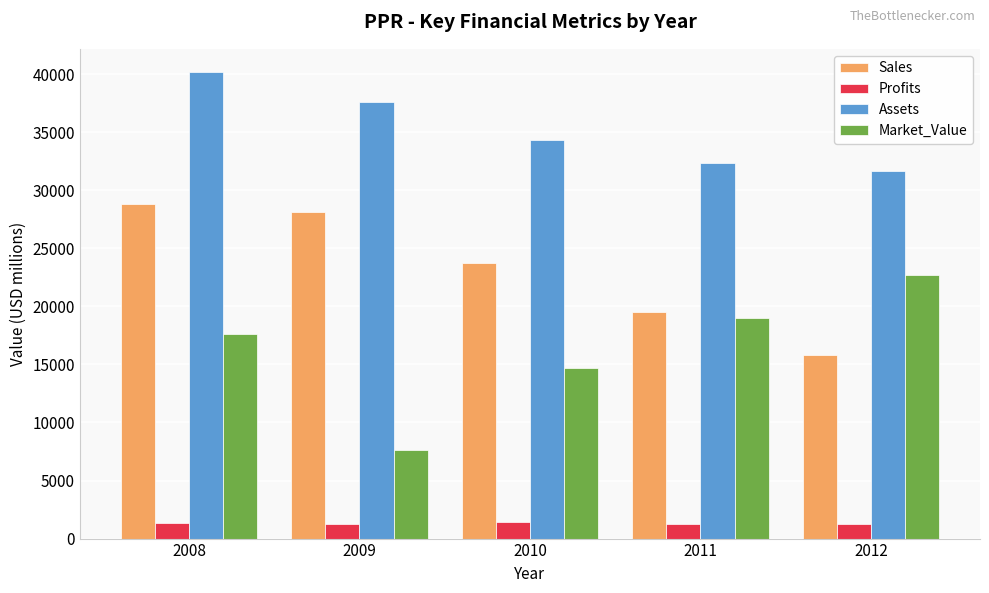

Where does the Sales series first go above 23710?

2008